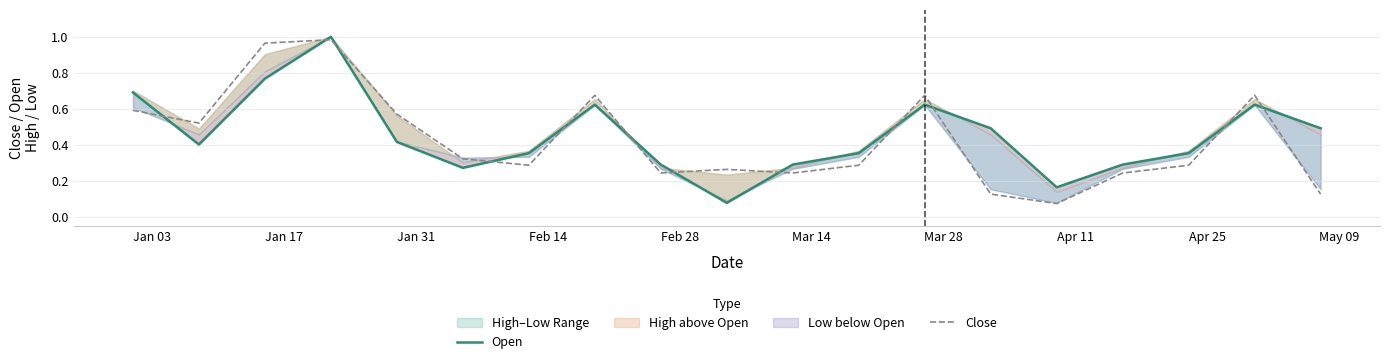

What is the value of the Close point at the 4th from the left?

1.0